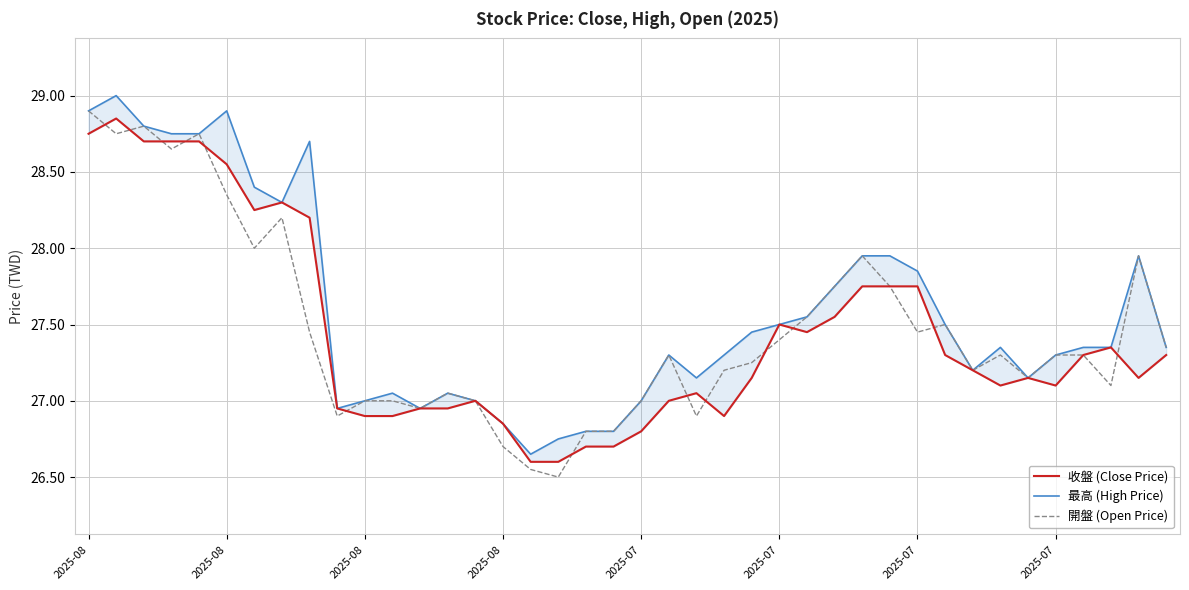

Reading right to left, list all the values displayed in this chart.

收盤 (Close Price): 27.3	27.1	27.4	27.3	27.1	27.1	27.1	27.2	27.3	27.8	27.8	27.8	27.6	27.4	27.5	27.1	26.9	27.1	27.0	26.8	26.7	26.7	26.6	26.6	26.9	27.0	26.9	26.9	26.9	26.9	26.9	28.2	28.3	28.2	28.6	28.7	28.7	28.7	28.9	28.8
最高 (High Price): 27.4	27.9	27.4	27.4	27.3	27.1	27.4	27.2	27.5	27.9	27.9	27.9	27.8	27.6	27.5	27.4	27.3	27.1	27.3	27.0	26.8	26.8	26.8	26.6	26.9	27.0	27.1	26.9	27.1	27.0	26.9	28.7	28.3	28.4	28.9	28.8	28.8	28.8	29.0	28.9
開盤 (Open Price): 27.4	27.9	27.1	27.3	27.3	27.1	27.3	27.2	27.5	27.4	27.8	27.9	27.8	27.6	27.4	27.2	27.2	26.9	27.3	27.0	26.8	26.8	26.5	26.6	26.7	27.0	27.1	26.9	27.0	27.0	26.9	27.4	28.2	28.0	28.4	28.8	28.6	28.8	28.8	28.9